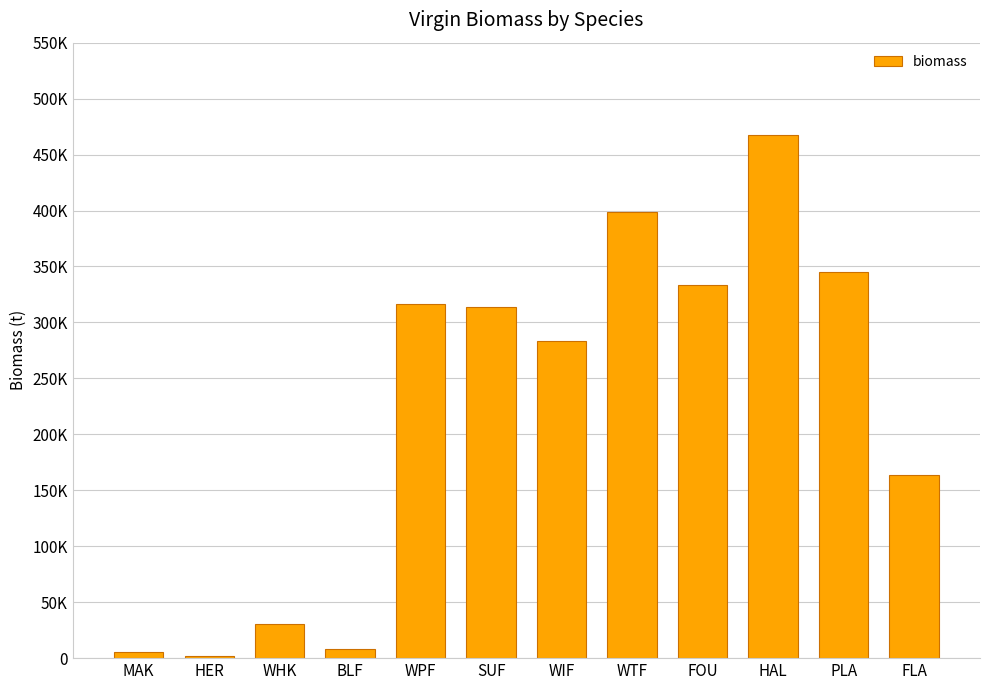

Reading right to left, extract all data points from this chart.

FLA=163712.5	PLA=345018.5	HAL=467449.4	FOU=333187.8	WTF=398645.0	WIF=283438.7	SUF=314179.9	WPF=316287.3	BLF=8397.8	WHK=30938.4	HER=1648.7	MAK=5431.7